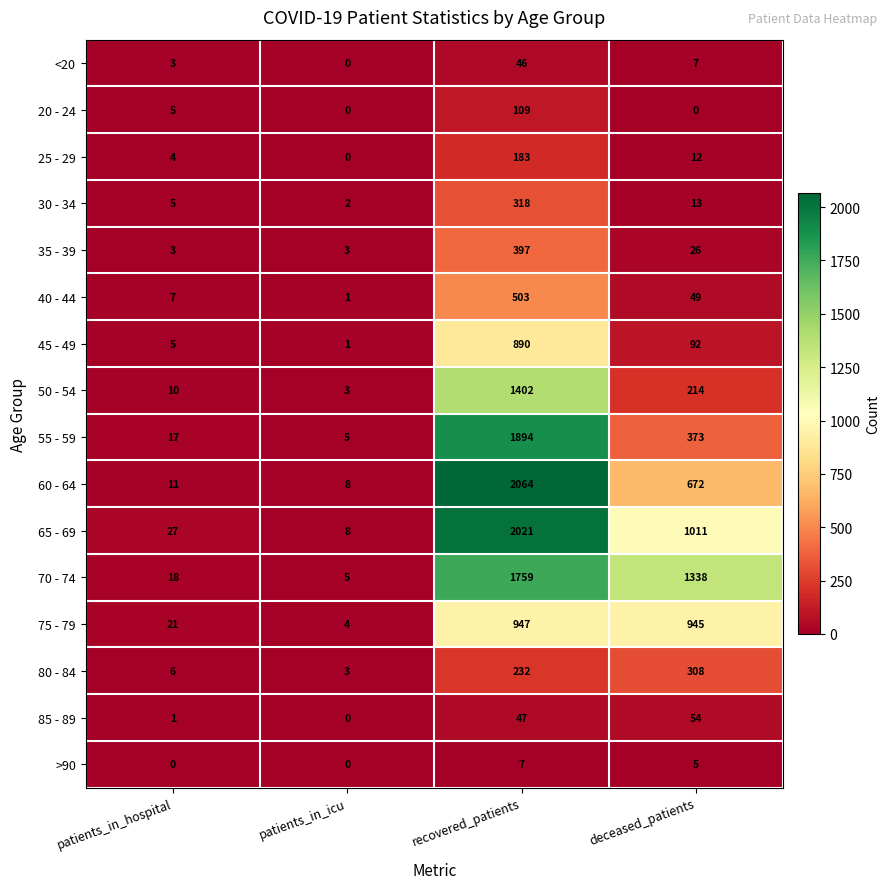

What is the difference between the maximum and minimum values in the 60 - 64 series?

2056